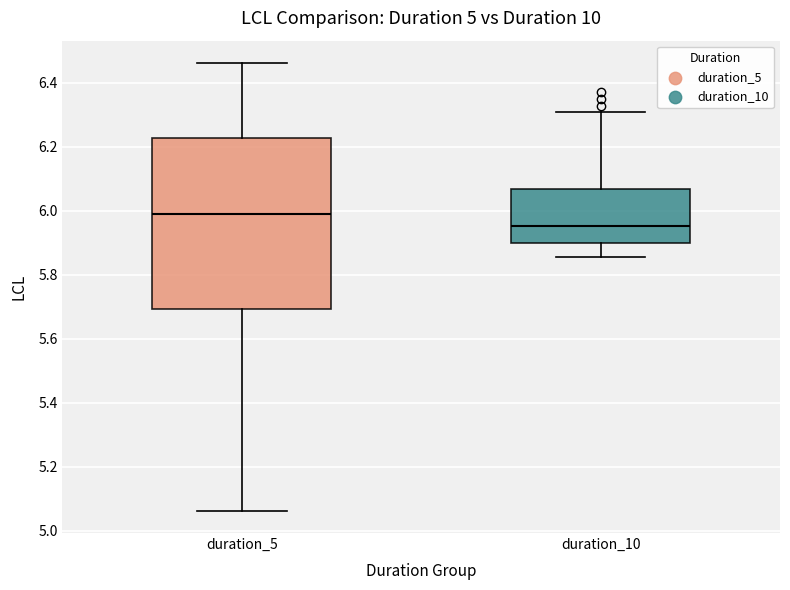

Reading left to right, read every box against the y-axis: the position of its median line, the range the box covers, and the ends of its whiskers. The values are not printed on the chart, so give them approximately, as read against the axis.

duration_5: median 5.98, box 5.70 to 6.22, whiskers 5.06 to 6.46
duration_10: median 5.96, box 5.90 to 6.06, whiskers 5.86 to 6.30